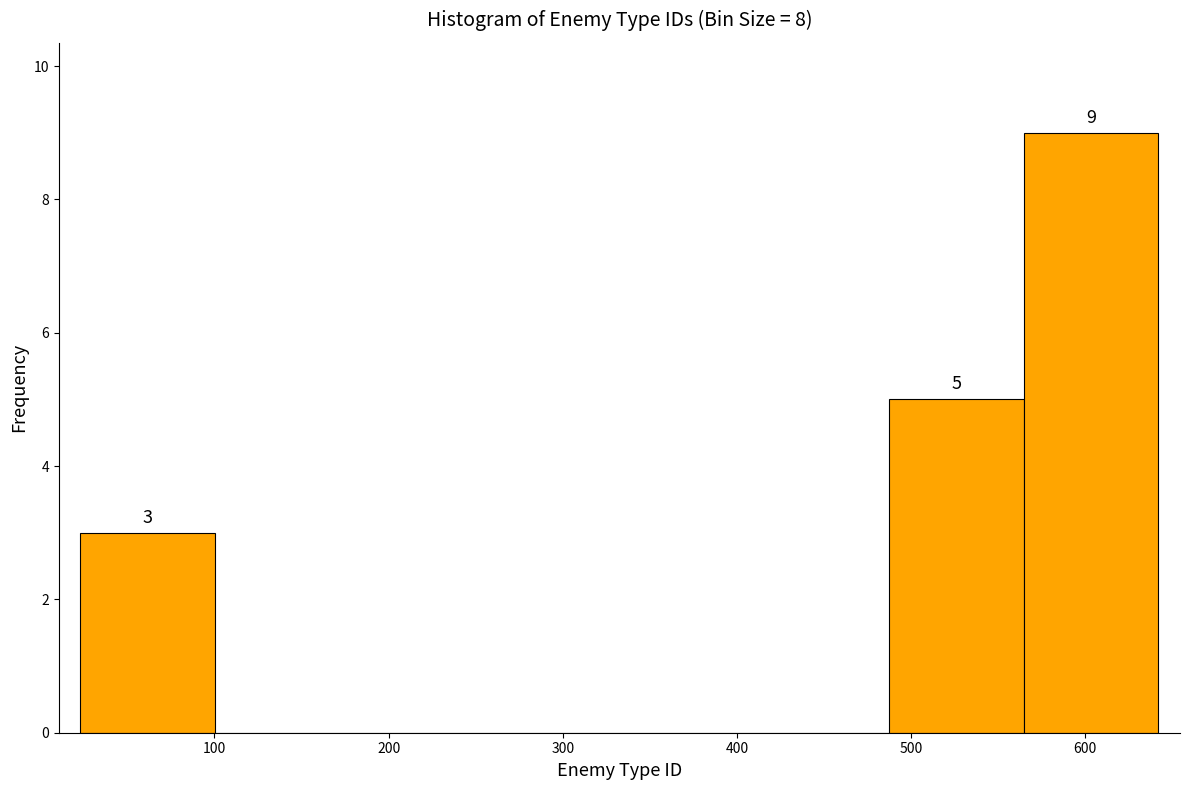

Over which range of the x-axis is the bar tallest?

560 to 640